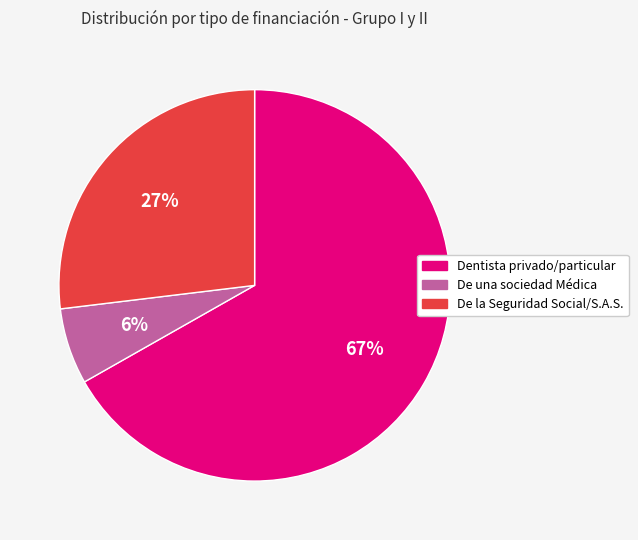

Rank the categories by value from lowest to highest.

De una sociedad Médica, De la Seguridad Social/S.A.S., Dentista privado/particular